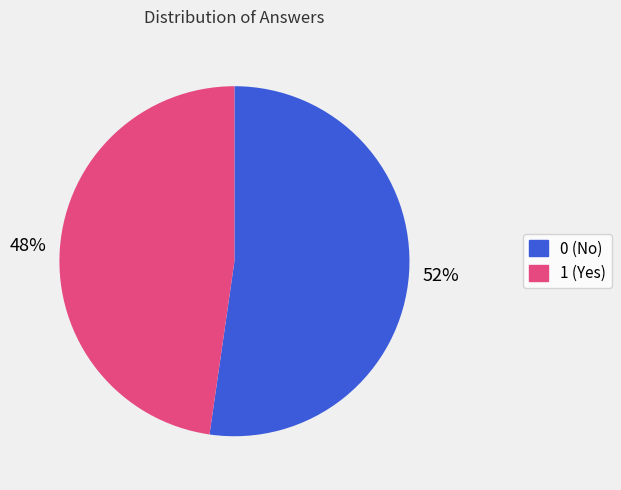

Is it true that 0 is 10% of the pie?

False